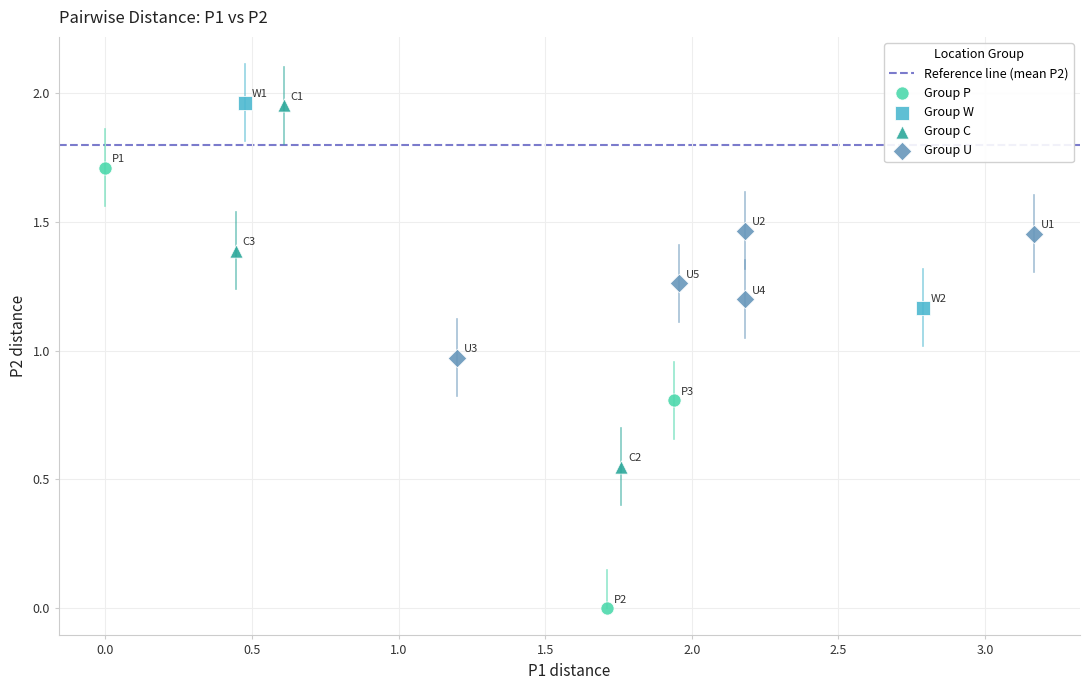

Which series reaches the minimum Y coordinate?

Group P